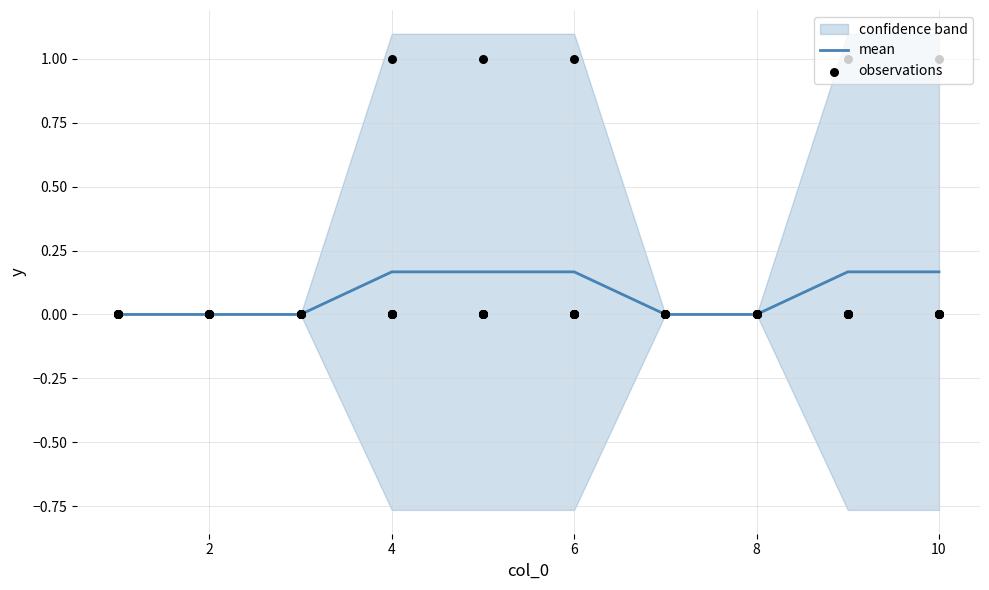

Is the value of 10 at 1 greater than the value of 8 at 8?

No